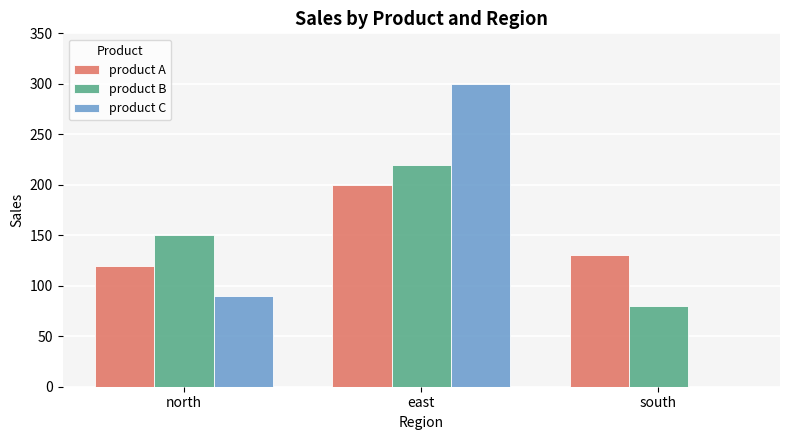

Which series changed the most between east and south?

product C